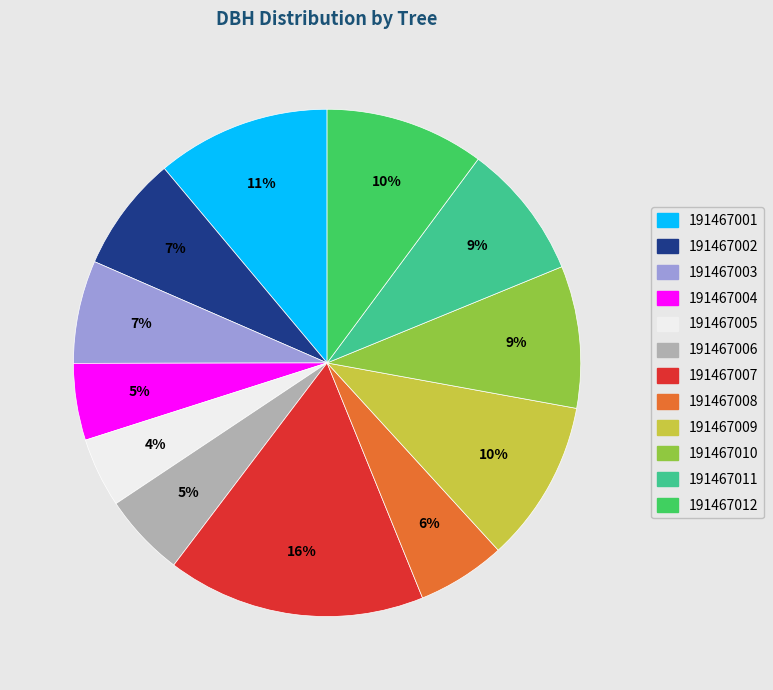

To the nearest percent, what portion does 191467006 represent?

5%